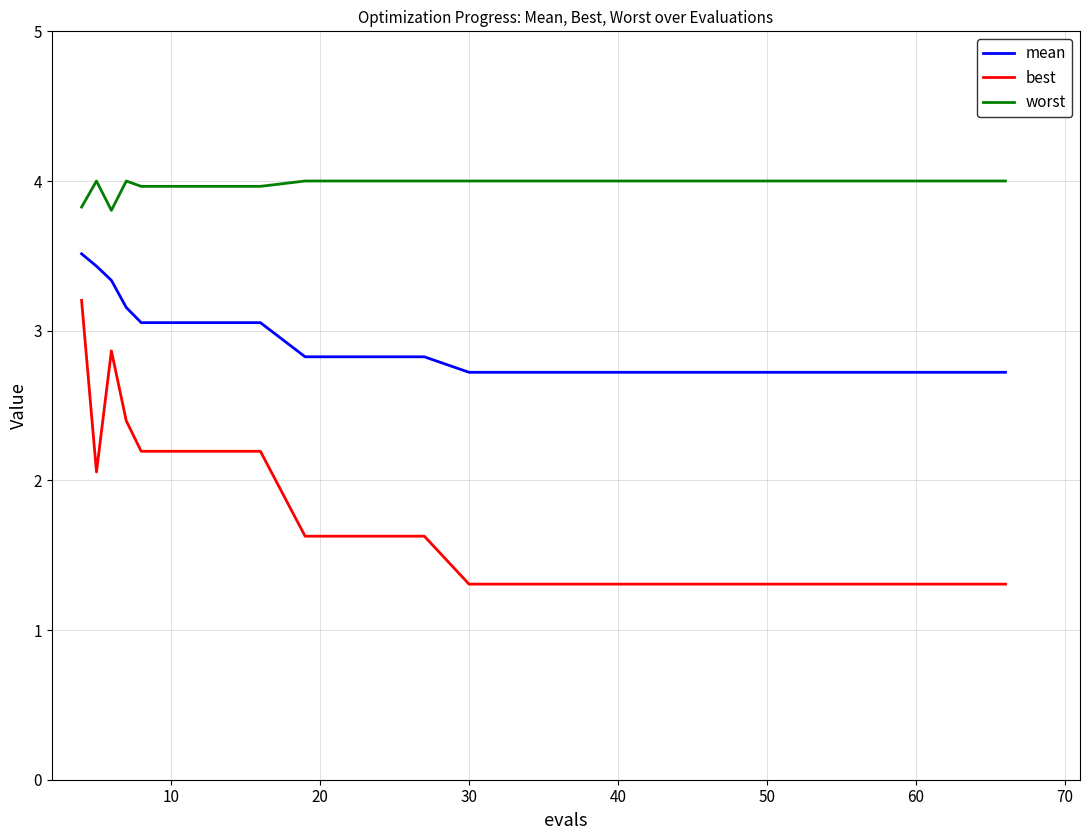

Is this an area chart (filled region under the line)?

No